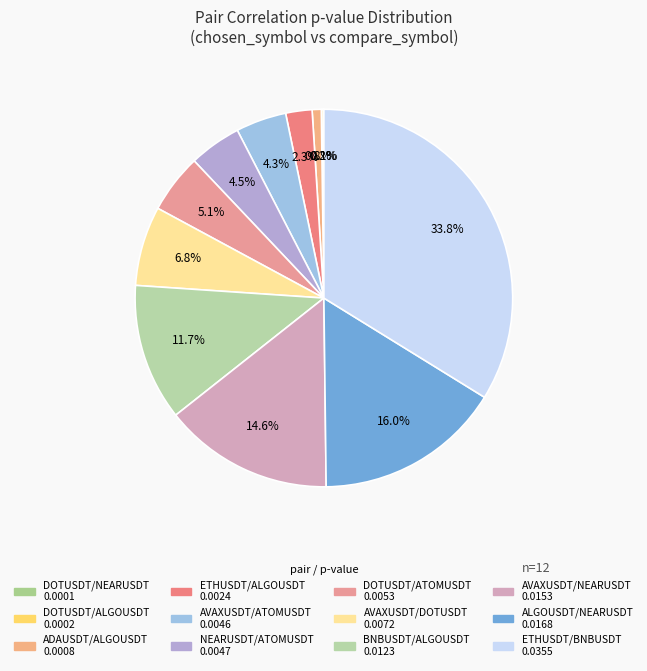

Count the number of slices in the pie.

12